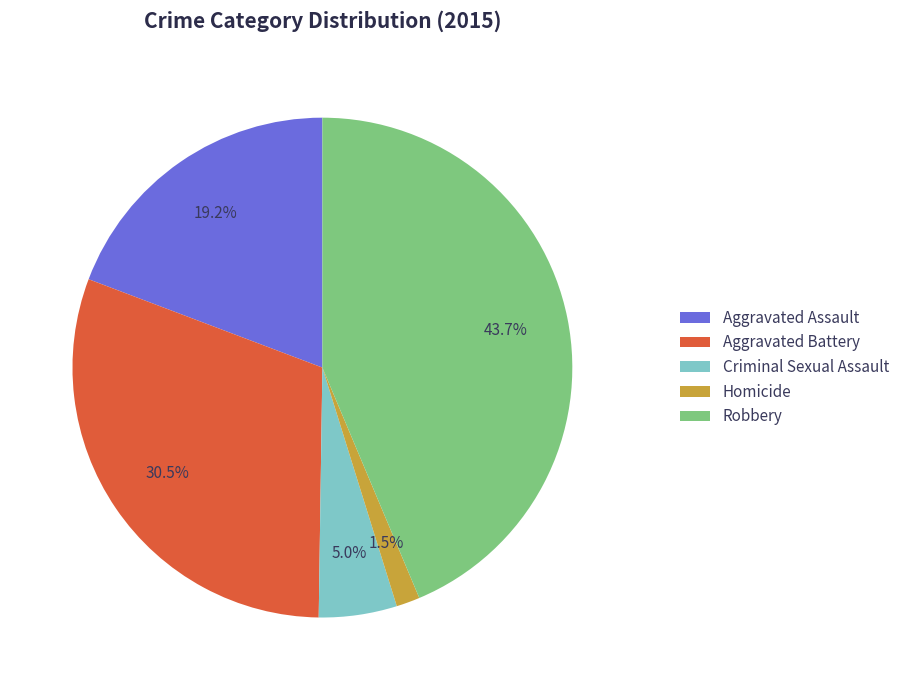

What percentage is the Robbery slice, to the nearest percent?

44%